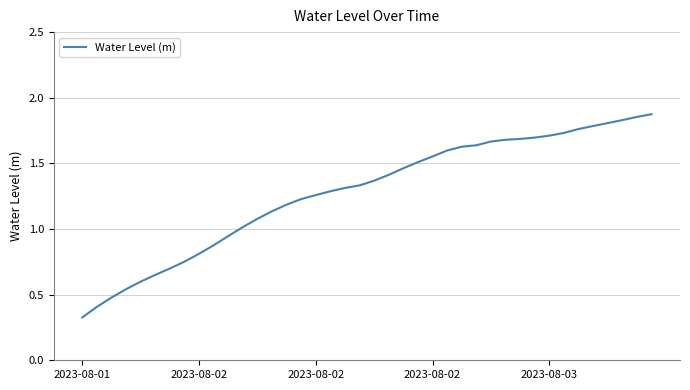

What is the difference between the maximum and second lowest values?

1.5